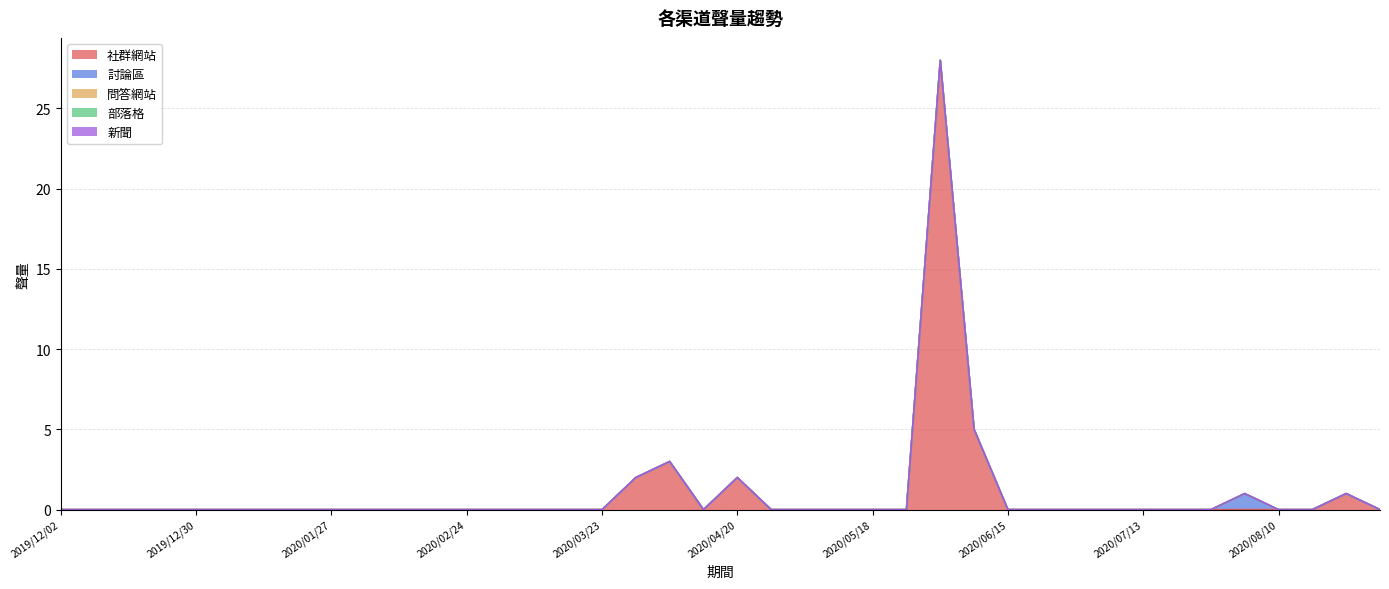

Reading left to right, extract all data points from this chart.

社群網站: 0	0	0	0	0	0	0	0	0	0	0	0	0	0	0	0	0	2	3	0	2	0	0	0	0	0	28	5	0	0	0	0	0	0	0	0	0	0	1	0
討論區: 0	0	0	0	0	0	0	0	0	0	0	0	0	0	0	0	0	0	0	0	0	0	0	0	0	0	0	0	0	0	0	0	0	0	0	1	0	0	0	0
問答網站: 0	0	0	0	0	0	0	0	0	0	0	0	0	0	0	0	0	0	0	0	0	0	0	0	0	0	0	0	0	0	0	0	0	0	0	0	0	0	0	0
部落格: 0	0	0	0	0	0	0	0	0	0	0	0	0	0	0	0	0	0	0	0	0	0	0	0	0	0	0	0	0	0	0	0	0	0	0	0	0	0	0	0
新聞: 0	0	0	0	0	0	0	0	0	0	0	0	0	0	0	0	0	0	0	0	0	0	0	0	0	0	0	0	0	0	0	0	0	0	0	0	0	0	0	0